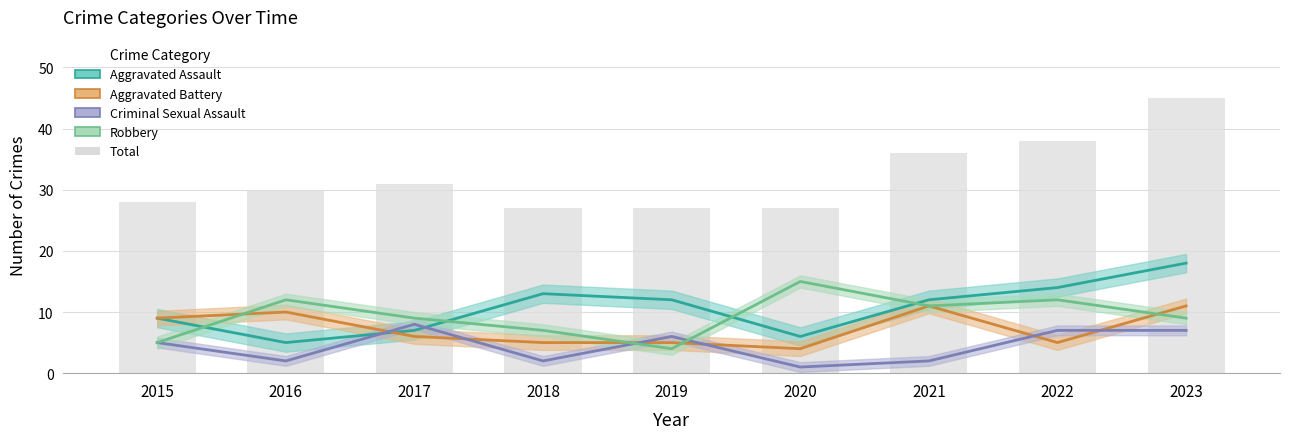

Rank the categories by value from lowest to highest.

2018, 2019, 2020, 2015, 2016, 2017, 2021, 2022, 2023